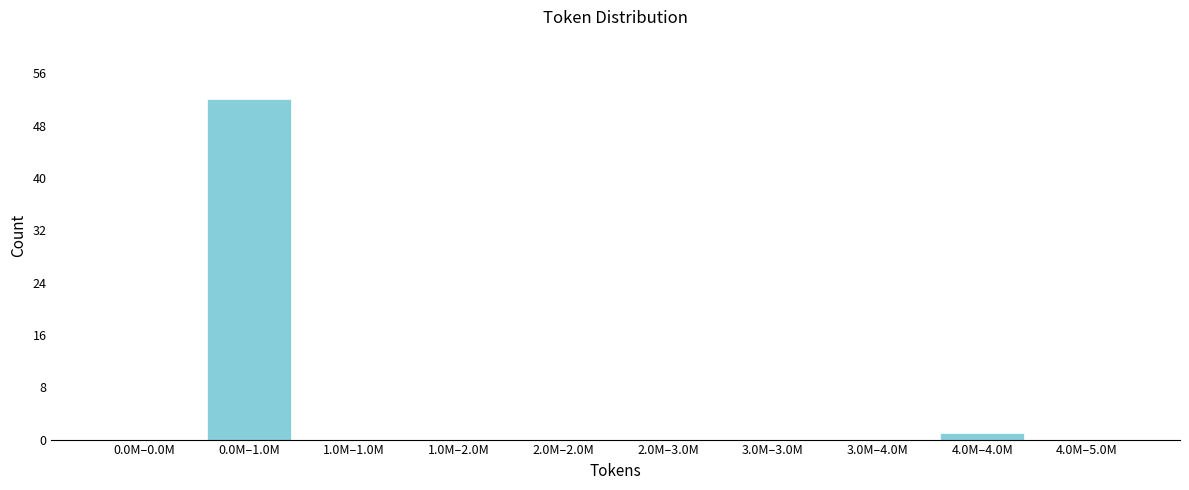

Reading left to right, list all the values displayed in this chart.

0.0M–0.0M=0	0.0M–1.0M=52	1.0M–1.0M=0	1.0M–2.0M=0	2.0M–2.0M=0	2.0M–3.0M=0	3.0M–3.0M=0	3.0M–4.0M=0	4.0M–4.0M=1	4.0M–5.0M=0